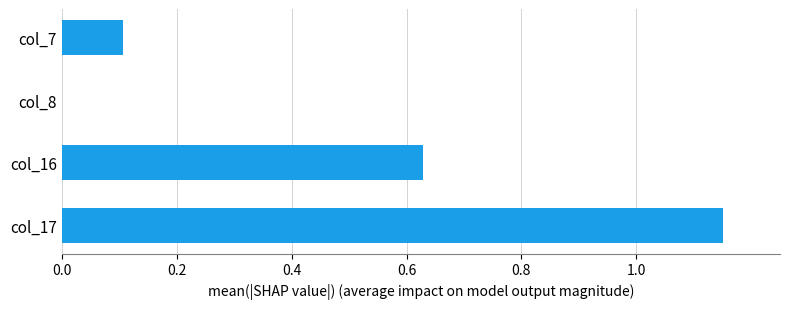

Is it true that the value at col_7 is 0.0?

False